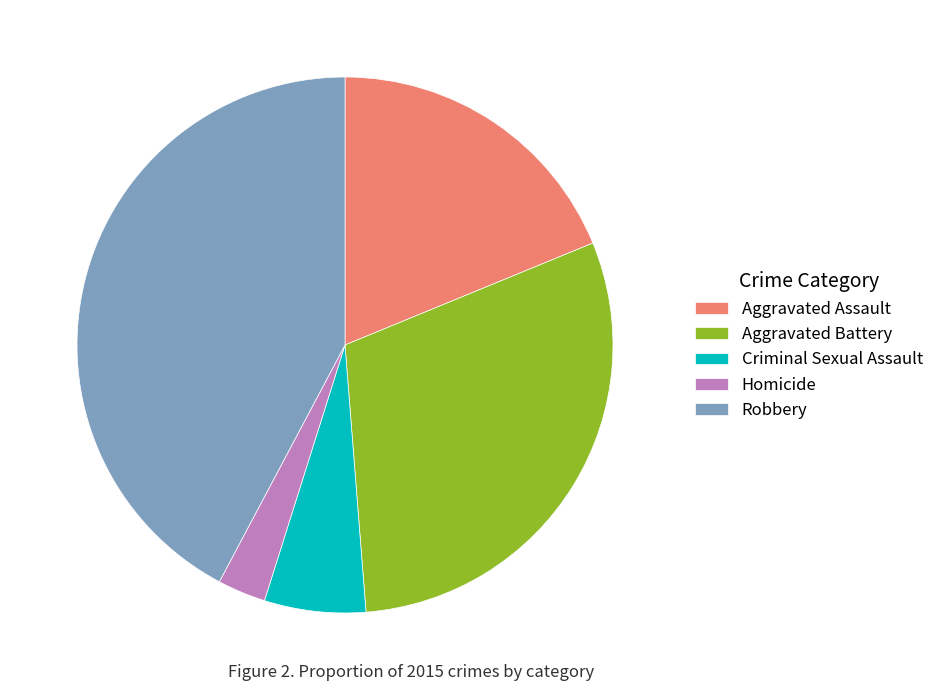

Which slice is the smallest?

Homicide